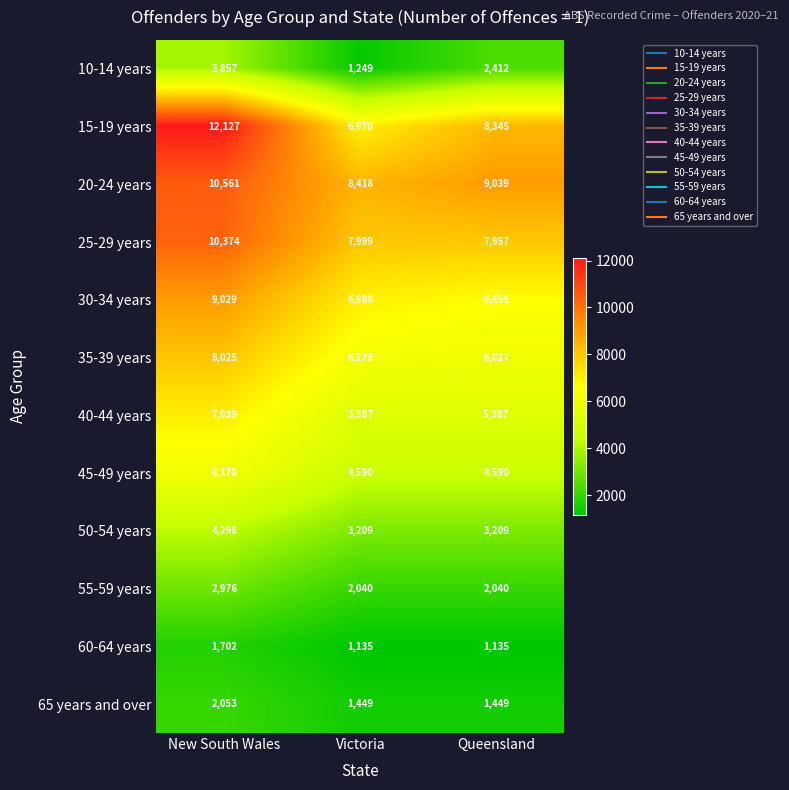

The value of 20-24 years at Queensland is 9039. True or false?

True